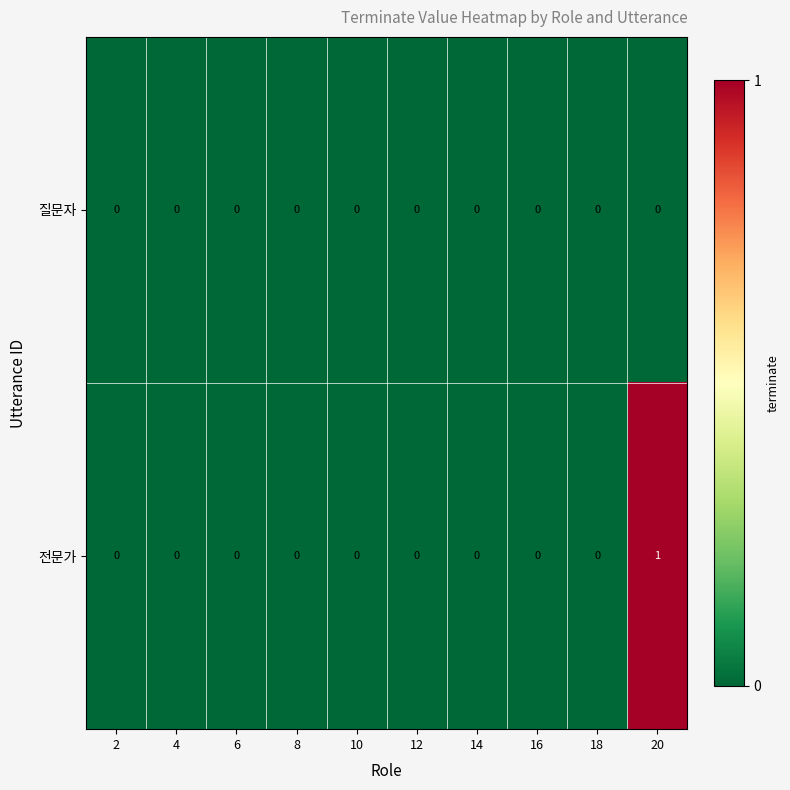

Rank the series by their average value, from highest to lowest.

전문가, 질문자